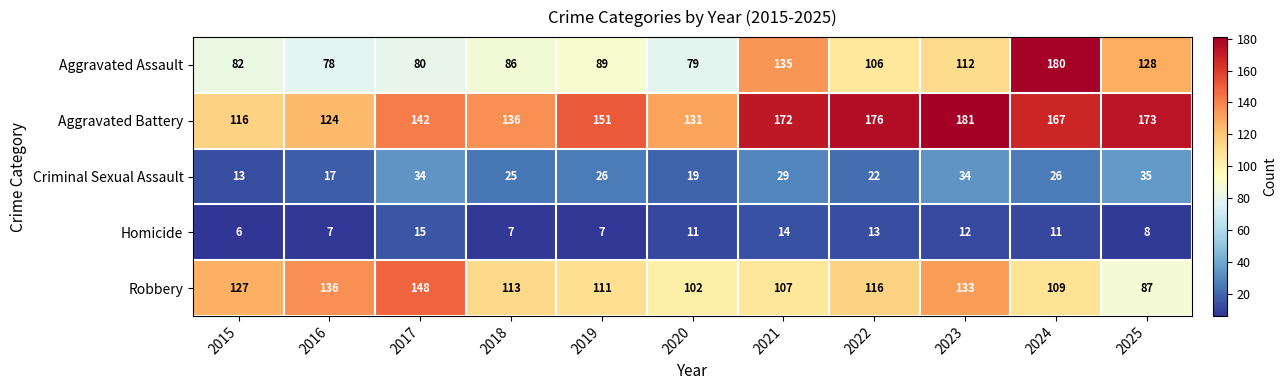

What is the maximum value for Homicide?

15